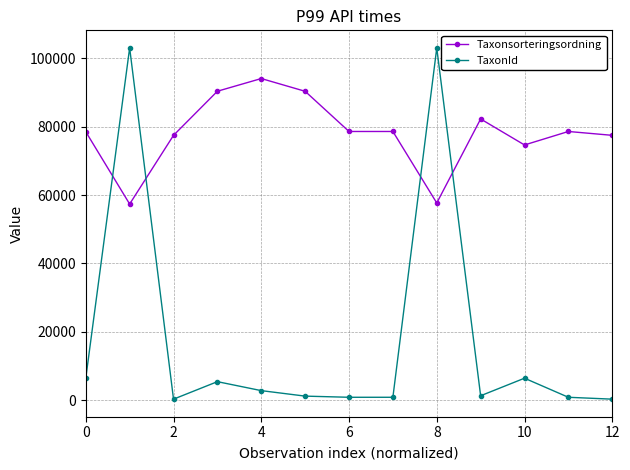

Which series has the largest range (max minus min)?

TaxonId